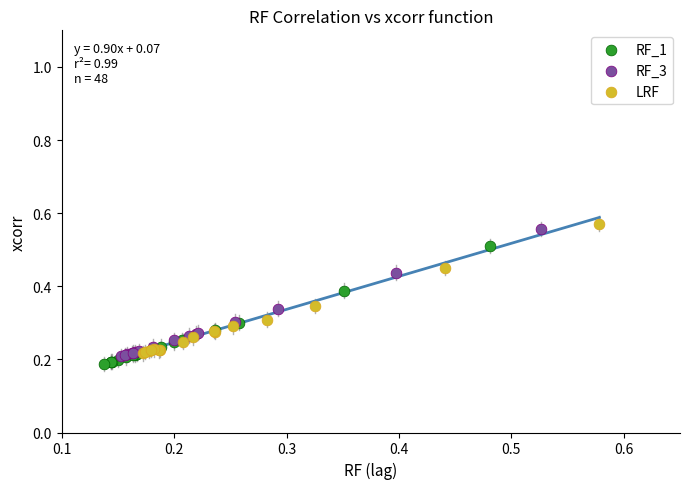

Which series has the widest spread of Y values?

LRF